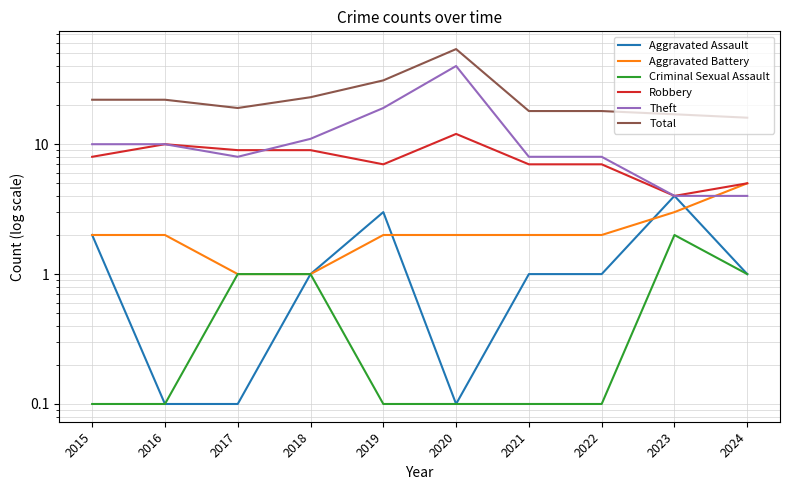

What is the value of the Aggravated Assault point at the 1st from the left?

2.0